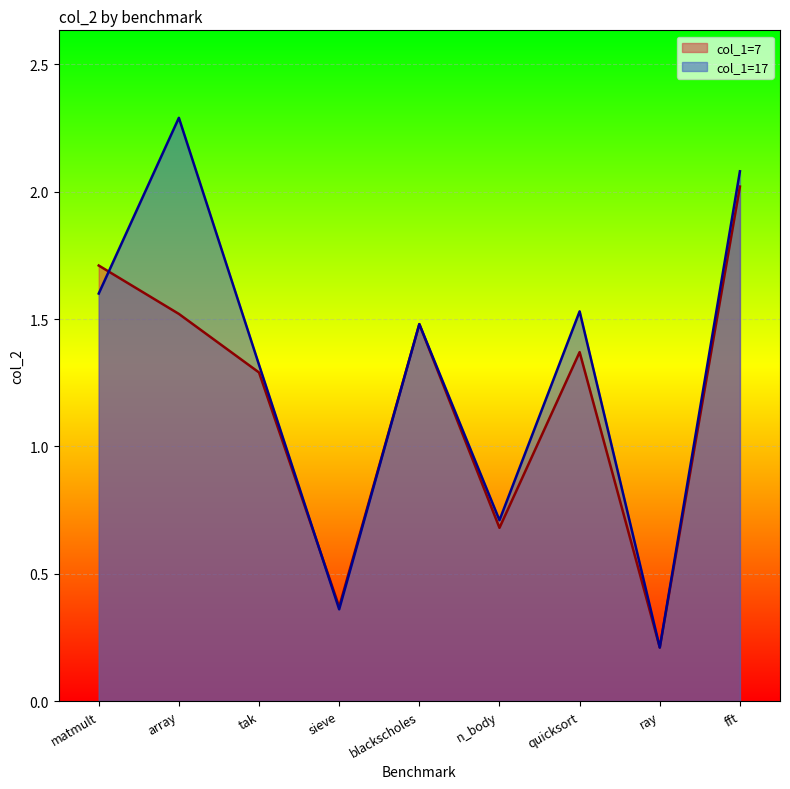

Read the col_1=7 value at matmult.

1.7